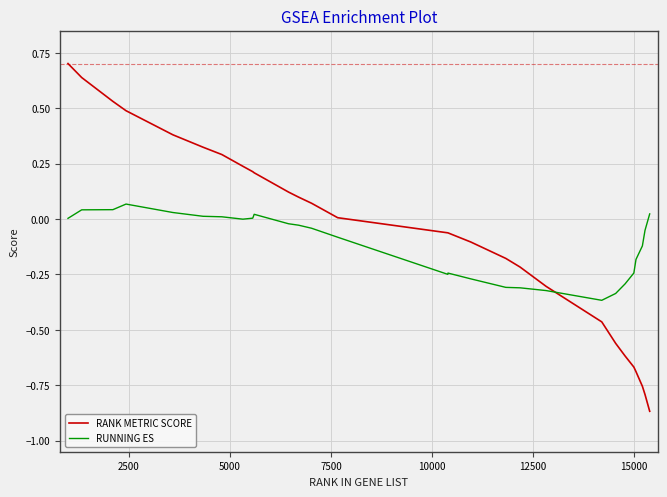

What is the maximum value shown in the chart?

0.7